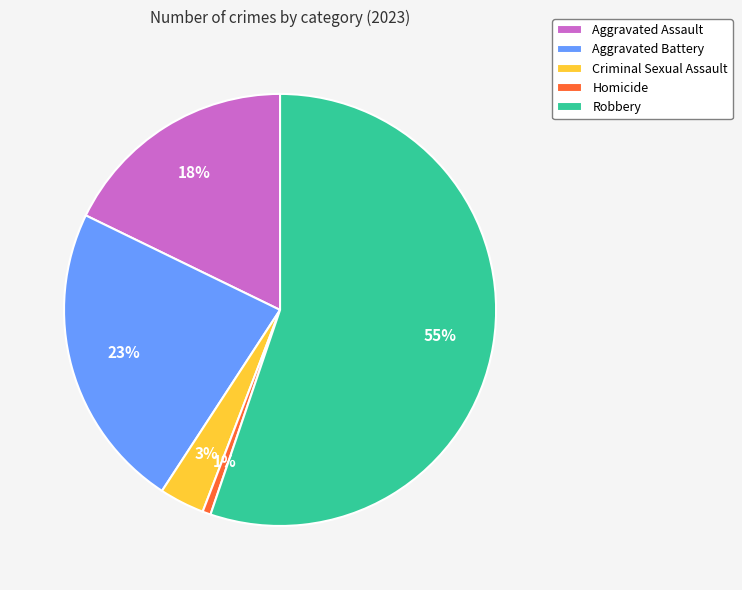

To the nearest percent, what is the difference between the Aggravated Battery and Criminal Sexual Assault slice percentages?

20%